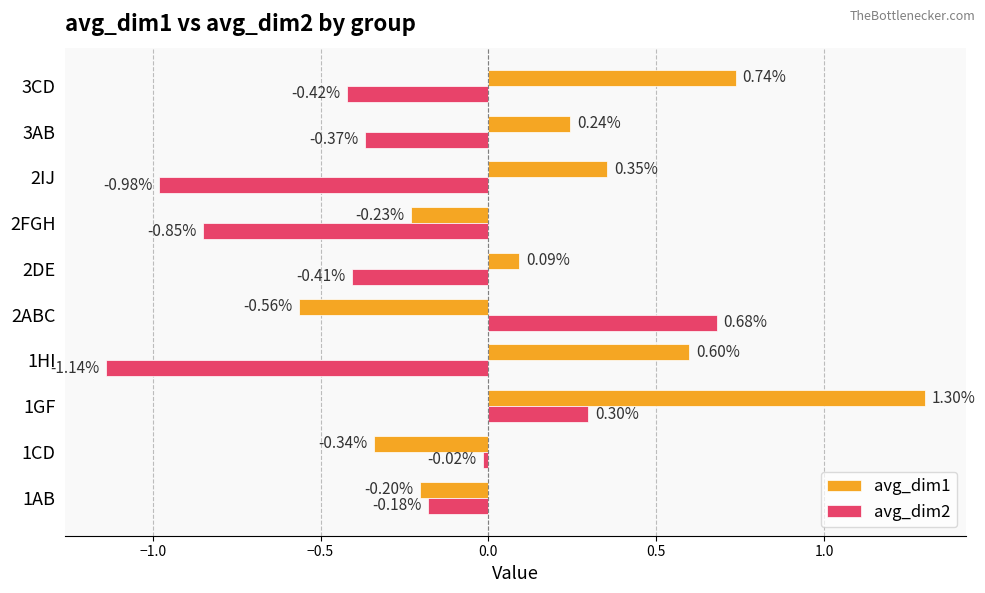

Which series changed the most between 1CD and 2DE?

avg_dim1